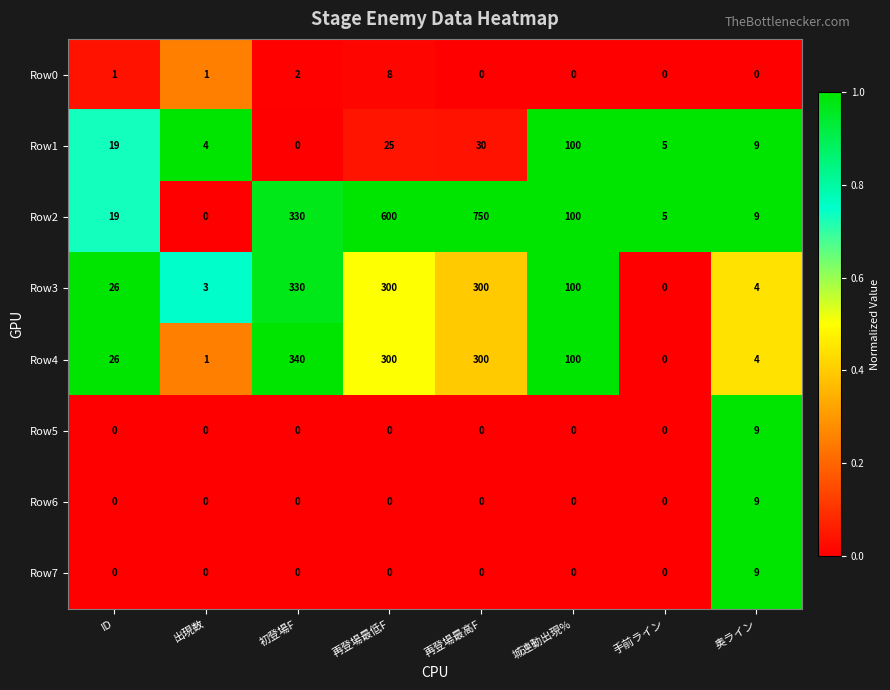

What is the total value across all series at 出現数?

9